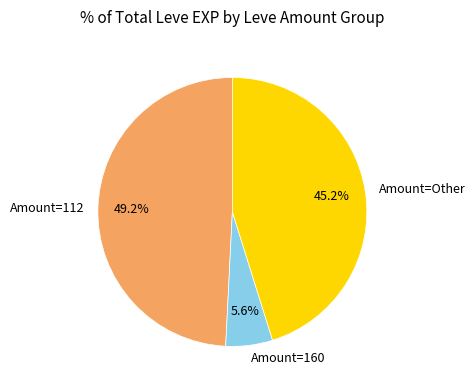

Does Amount=Other represent more than half of the total?

No